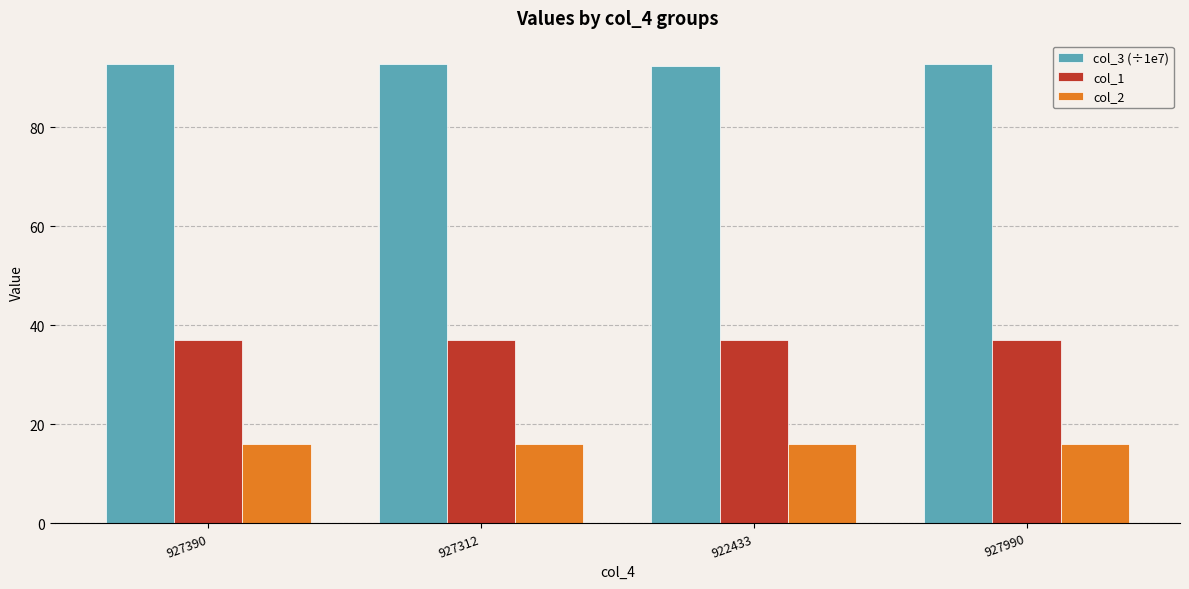

What is the smallest value displayed?

16.0